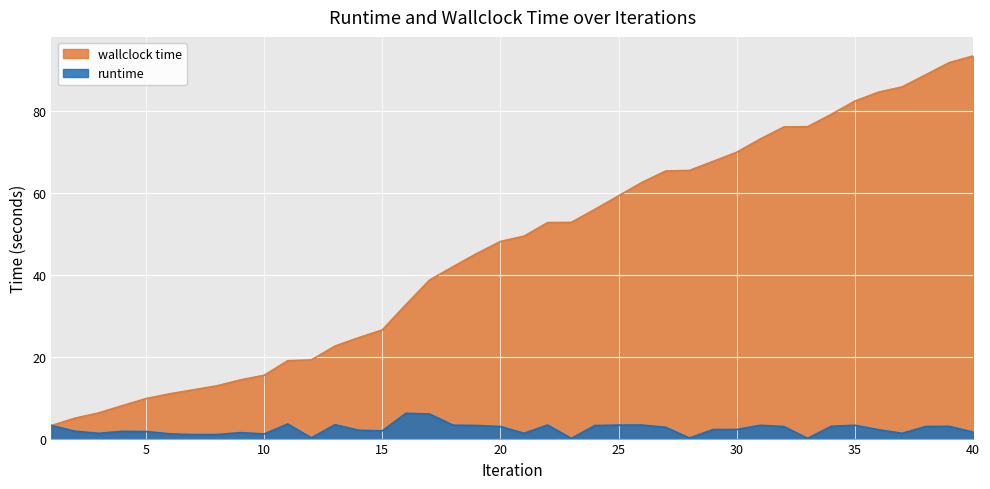

What is the difference between the wallclock time values at 36 and 40?

8.8